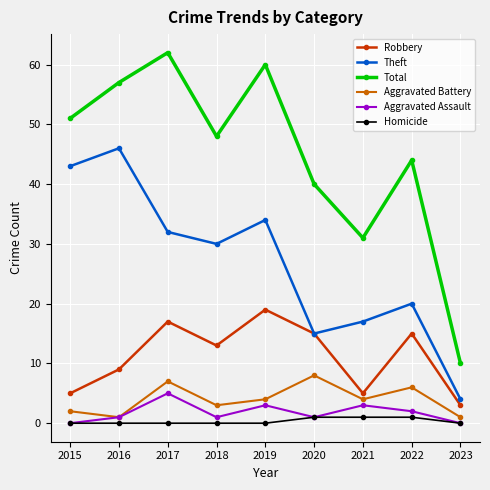

At which label does Theft reach its peak?

2016